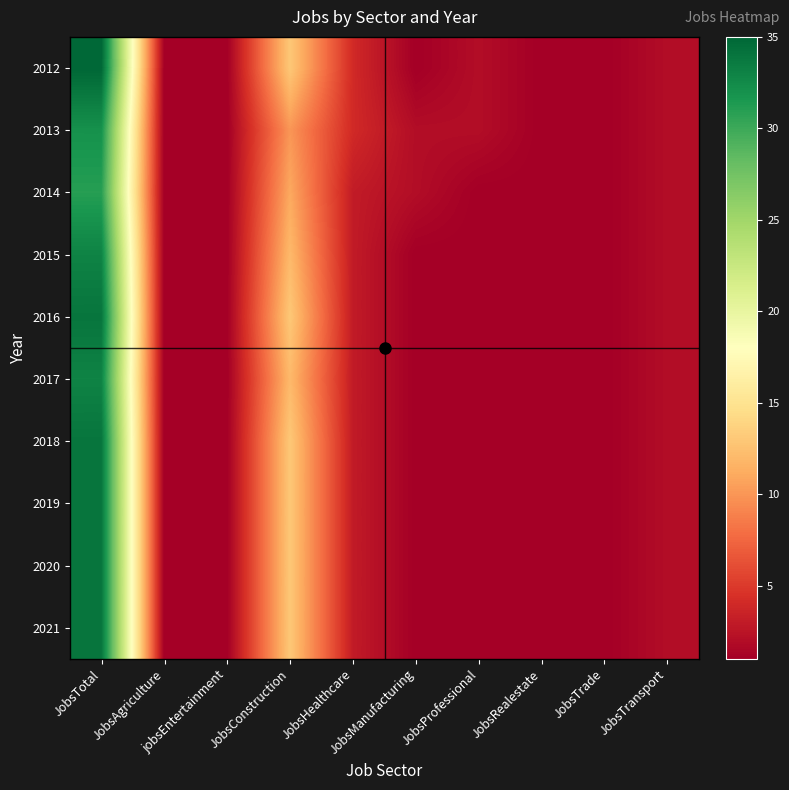

Rank the series by their maximum value, from lowest to highest.

2014, 2013, 2015, 2017, 2016, 2018, 2019, 2020, 2021, 2012